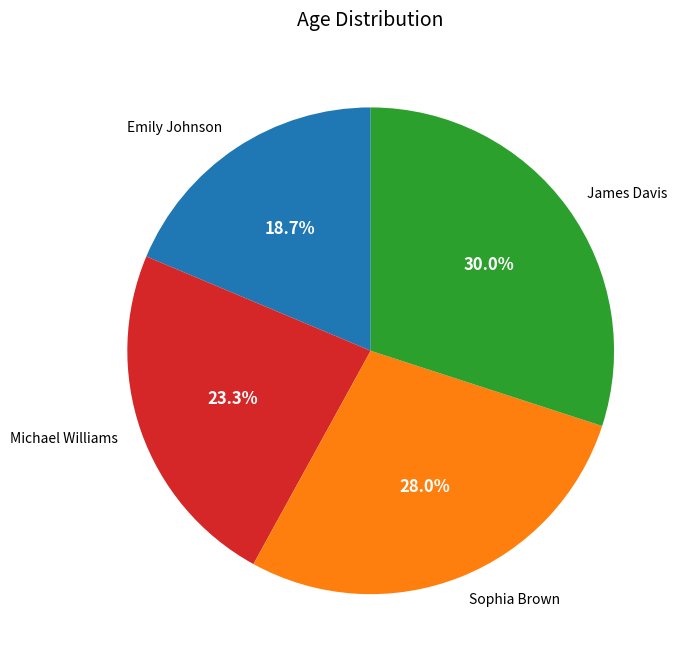

Rank the categories by value from highest to lowest.

James Davis, Sophia Brown, Michael Williams, Emily Johnson